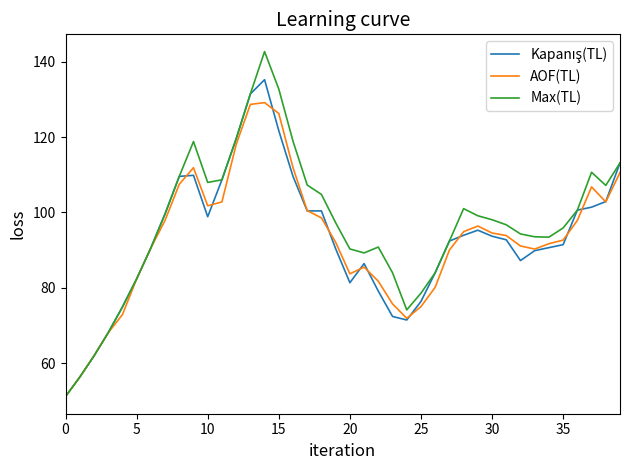

Which series has the widest spread of values?

Max(TL)